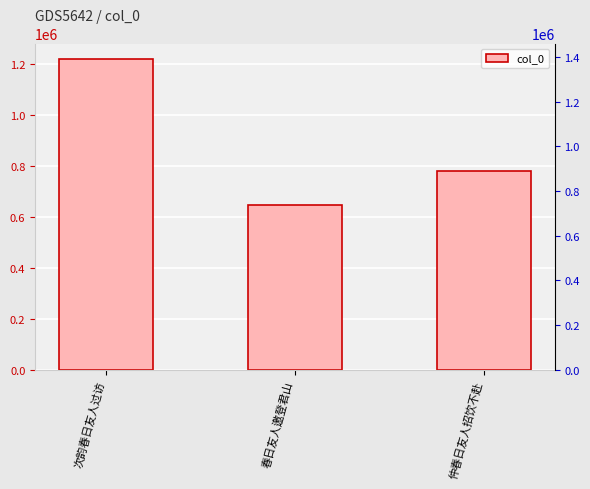

At which category does the chart reach its peak across all series?

次韵春日友人过访